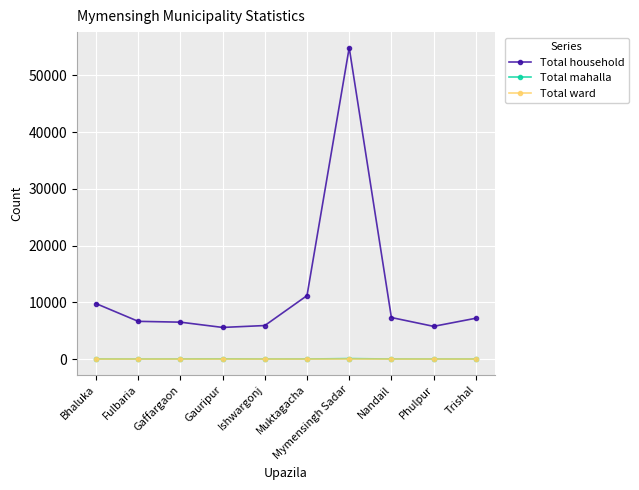

What is the greatest value displayed?

54869